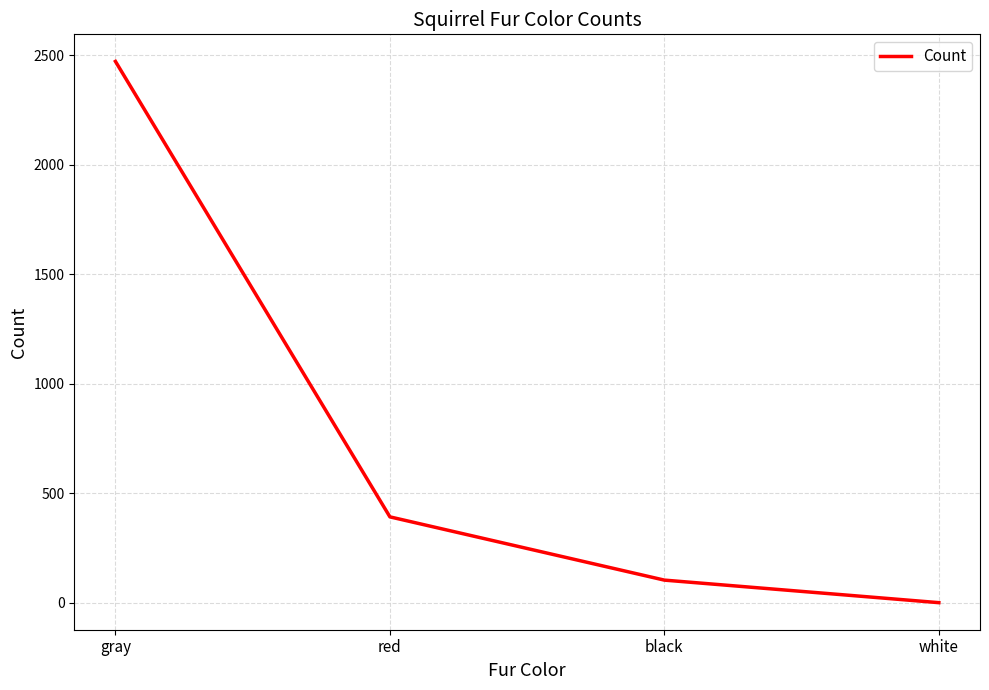

Reading left to right, list all the values displayed in this chart.

gray=2473	red=392	black=103	white=0